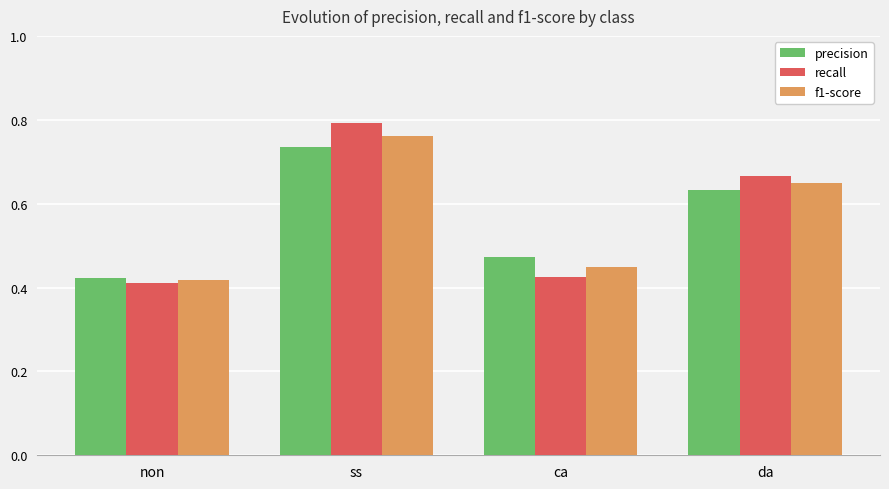

How many f1-score values are between 0 and 1?

4